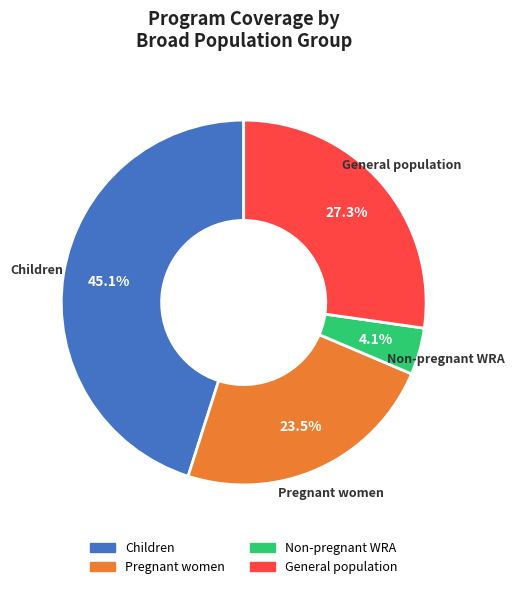

Does any single category account for the majority?

No